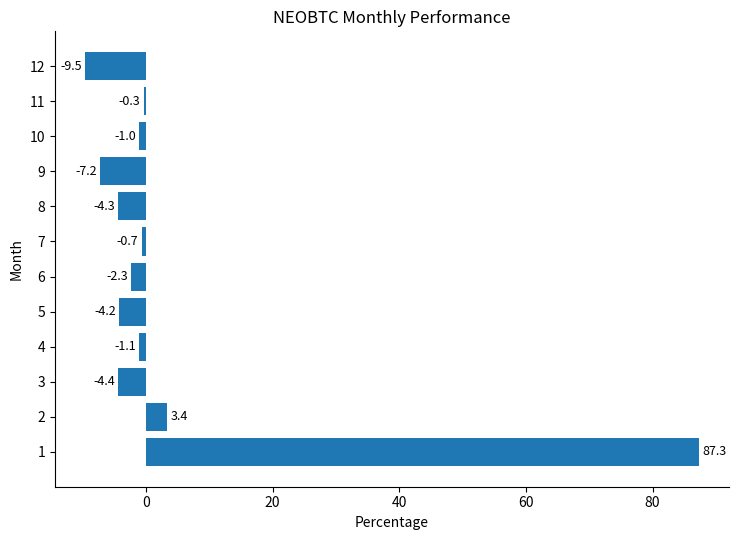

What is the greatest value displayed?

87.3